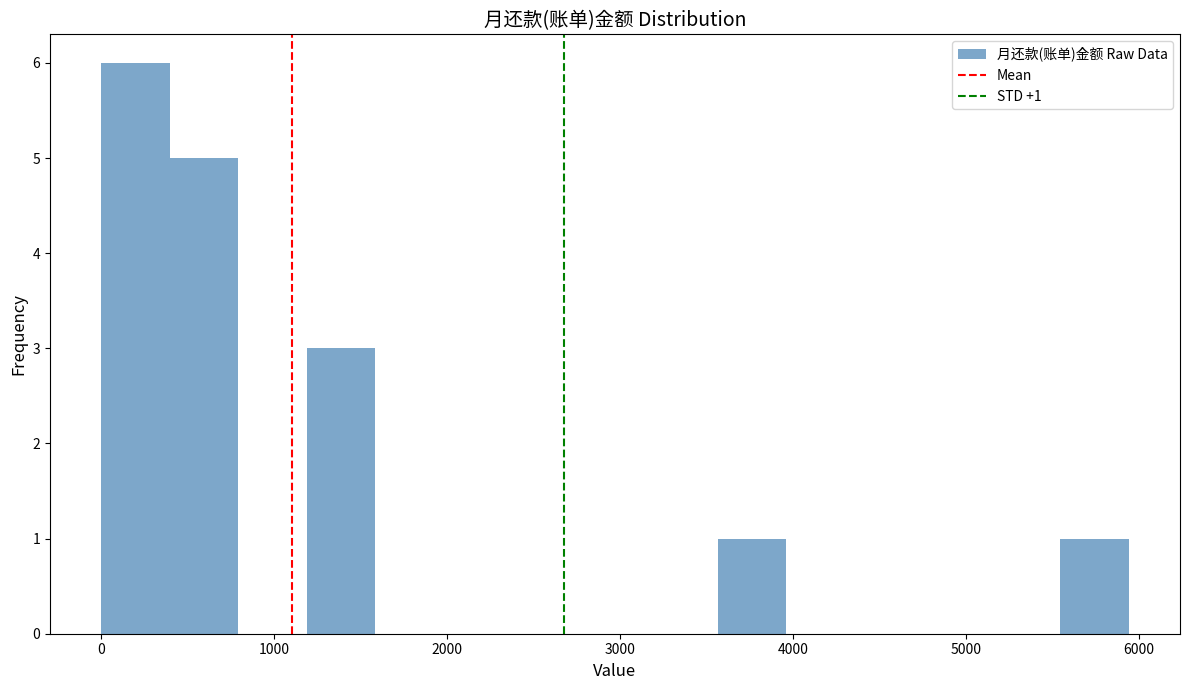

Read against the x-axis, roughly where is the centre of the tallest bar?

200